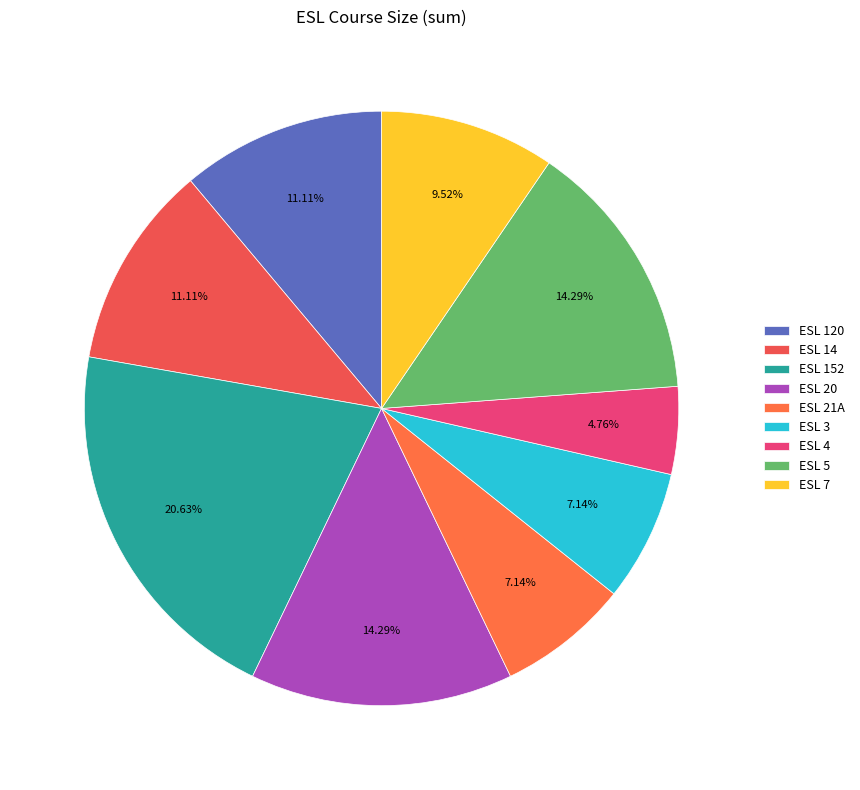

Do ESL 152 and ESL 20 together represent more than half of the pie?

No